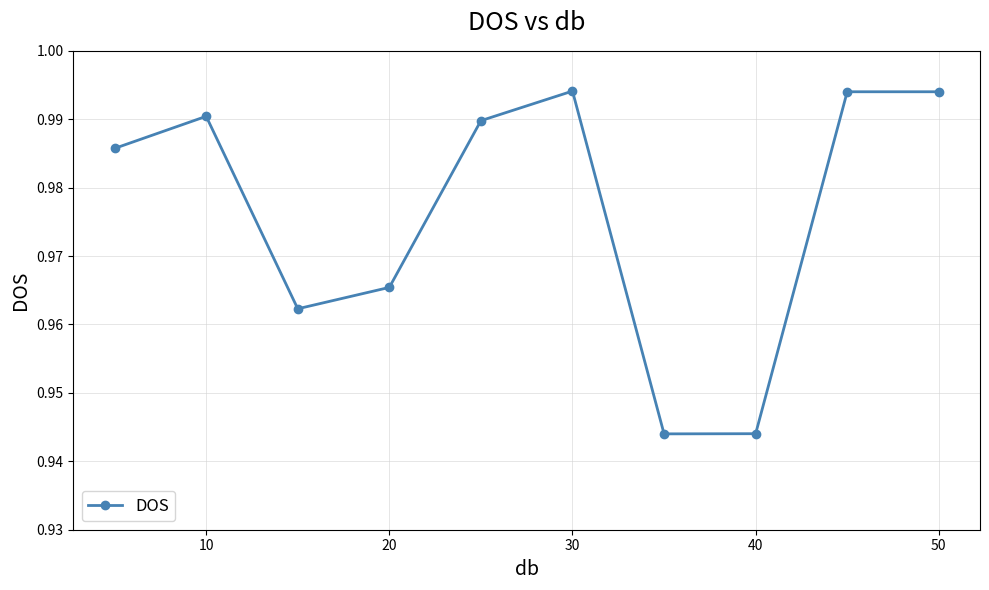

How many values are between 0 and 1?

10